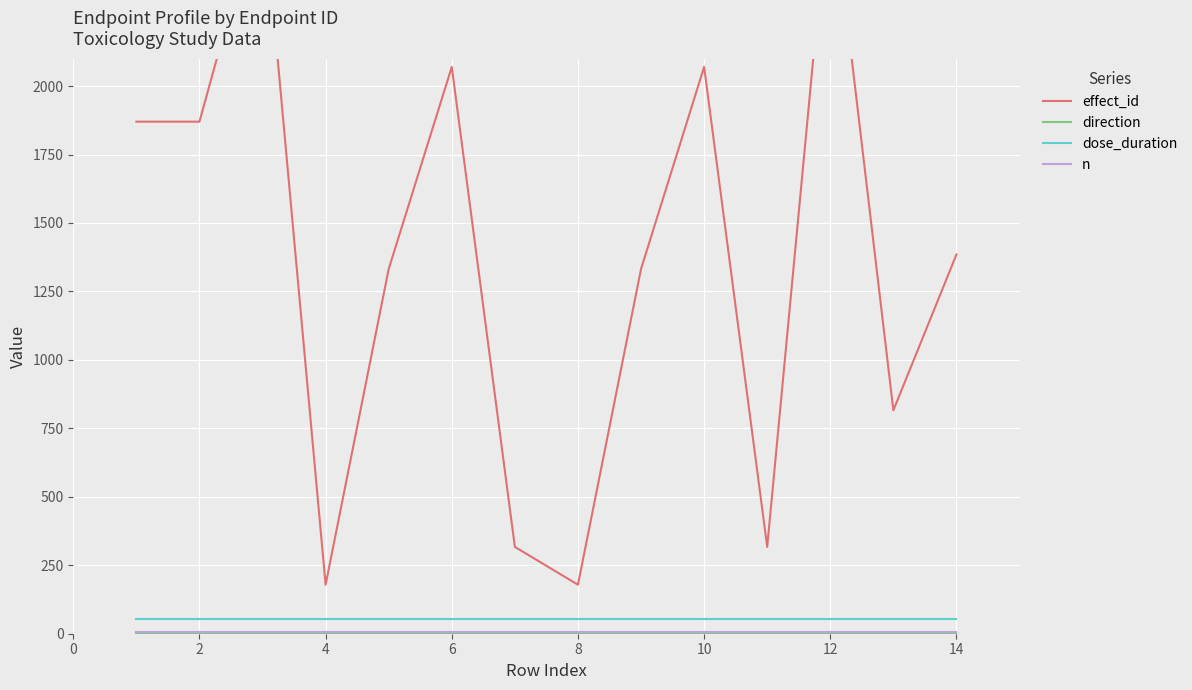

How many data points does each series have?

14